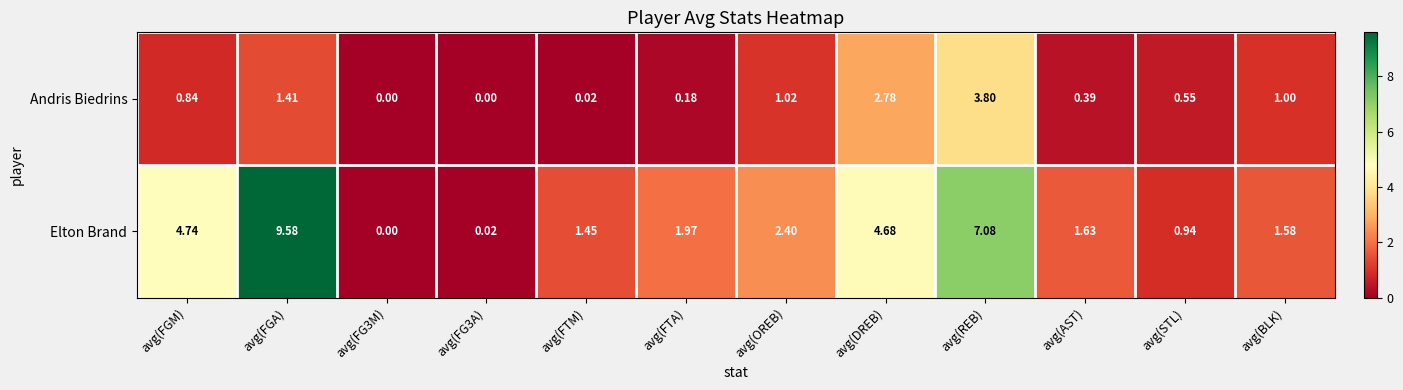

What is the maximum value shown in the chart?

9.6